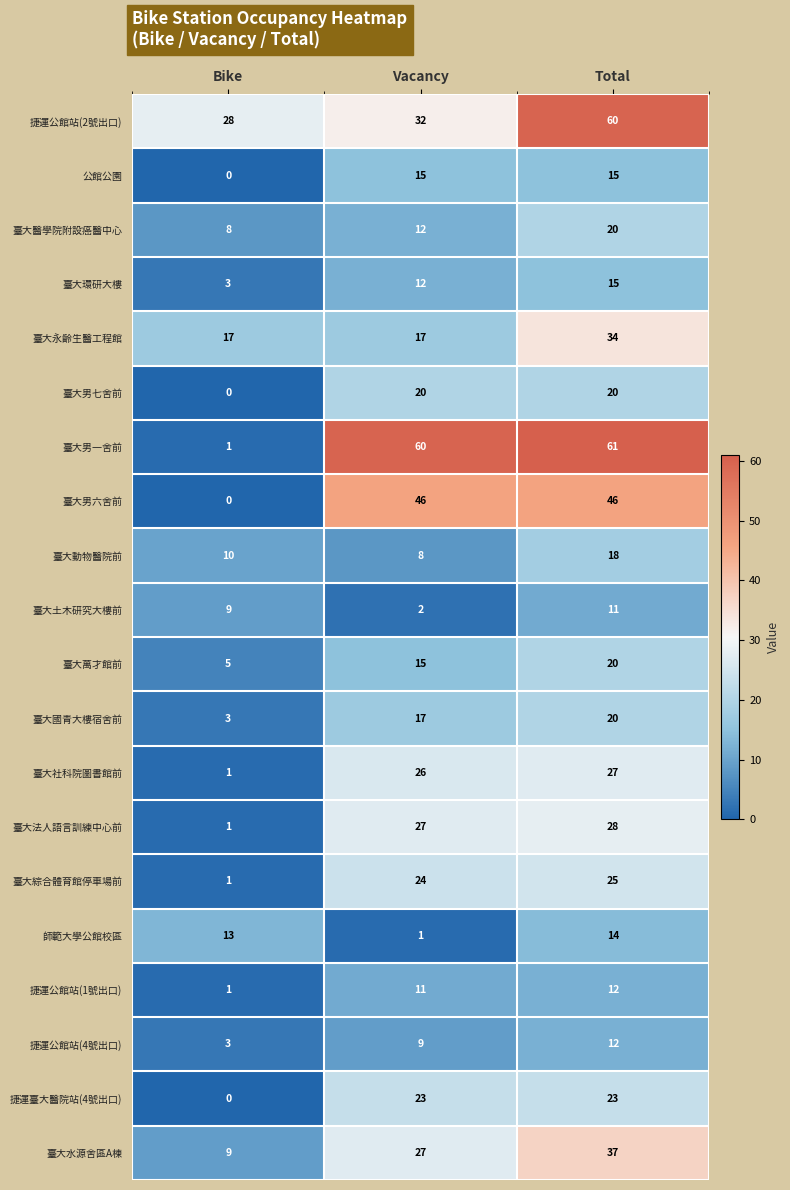

What is the total value across all series at Vacancy?

404